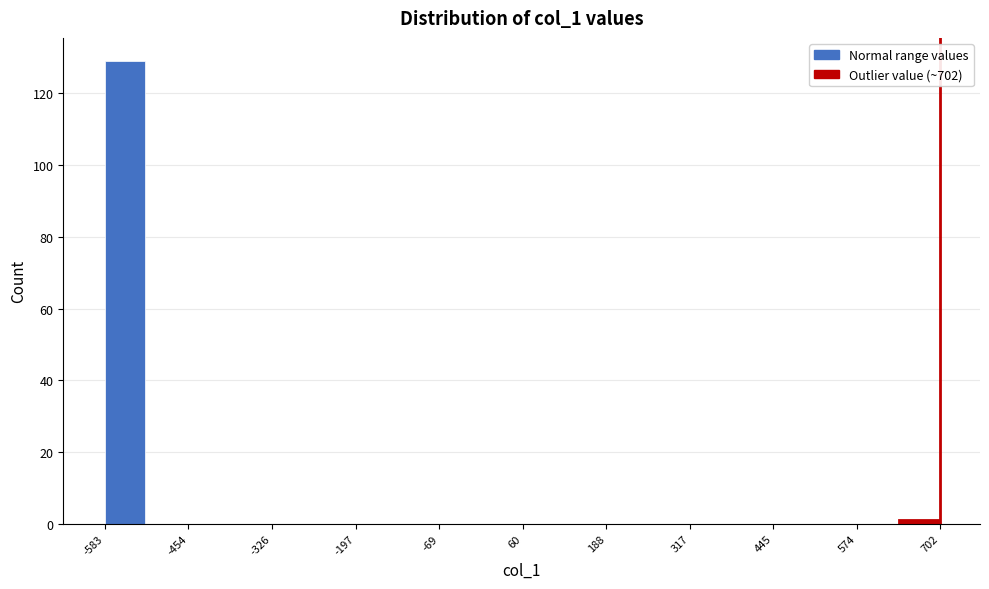

Read against the x-axis, roughly where is the centre of the tallest bar?

-560